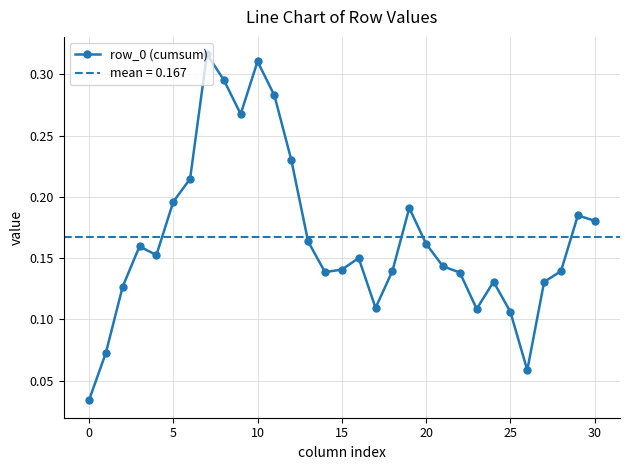

What is the average value?

0.2